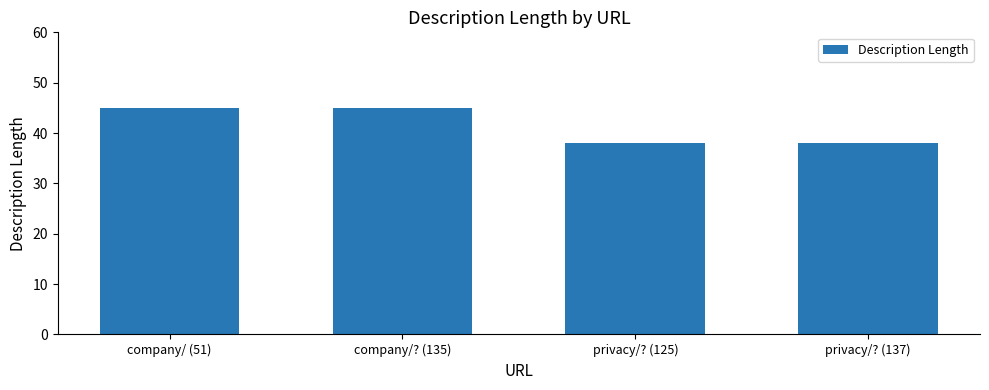

What is the difference between the values at privacy/? (125) and company/ (51)?

7